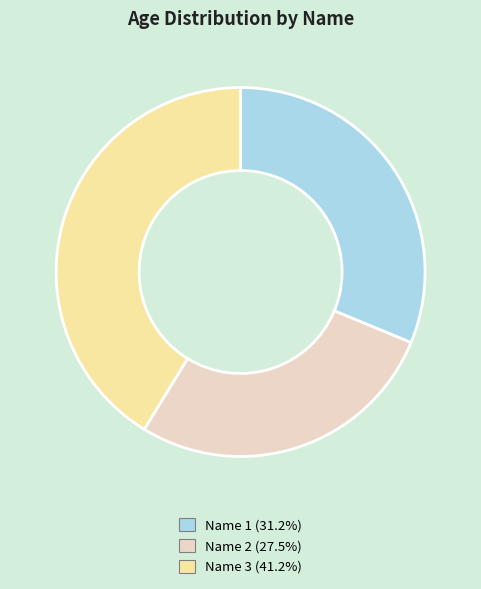

Rank the categories by value from highest to lowest.

Name 3, Name 1, Name 2